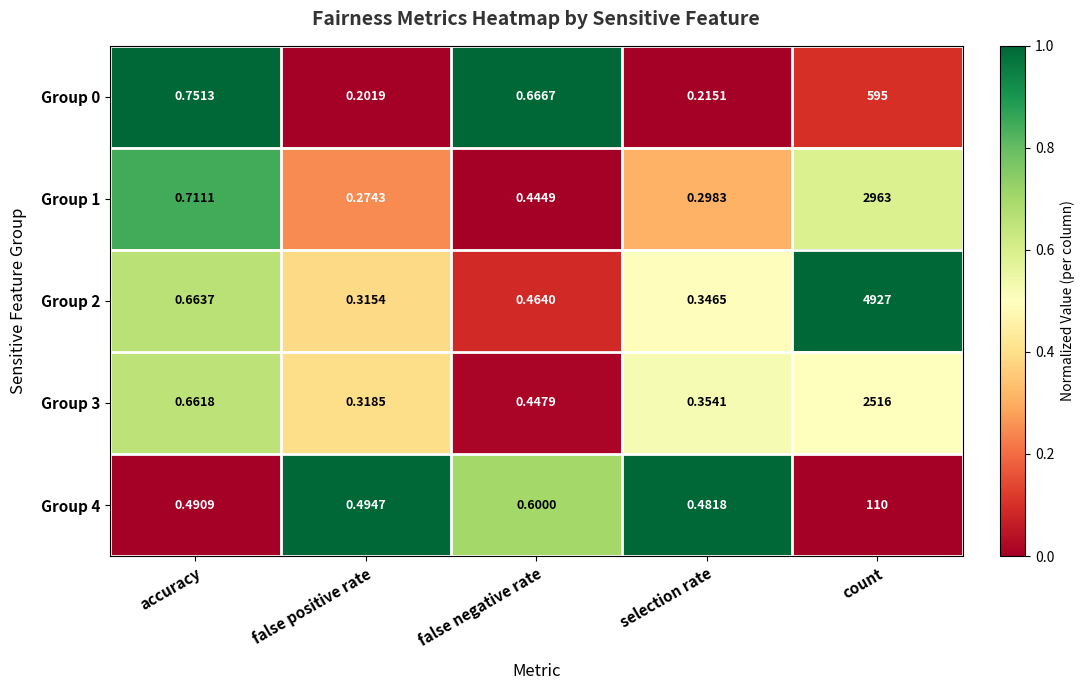

List the labels in order of Group 3 value, largest first.

count, accuracy, false negative rate, selection rate, false positive rate